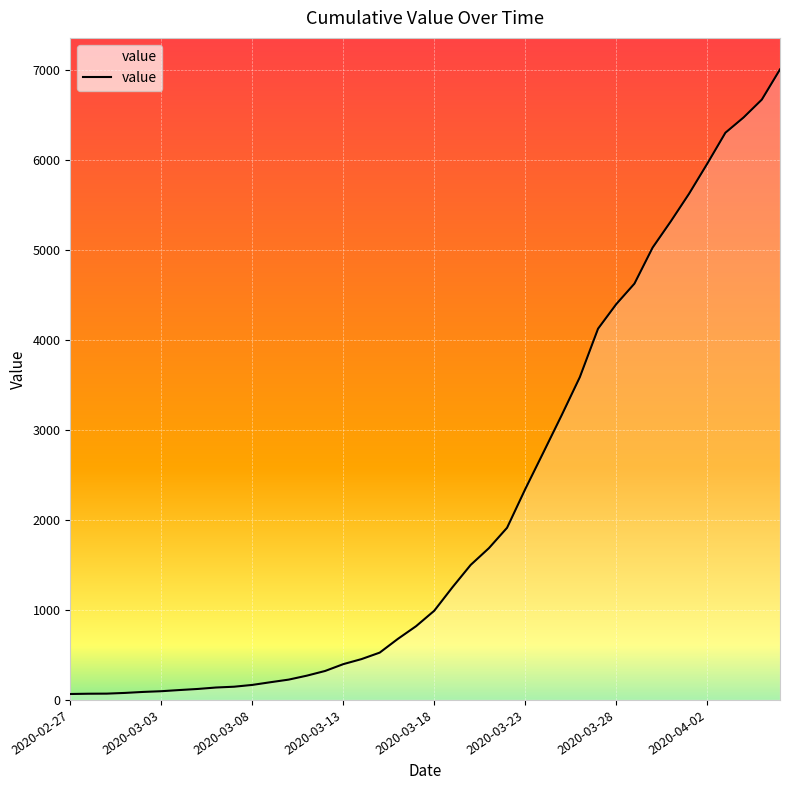

How many values are below 992?

20